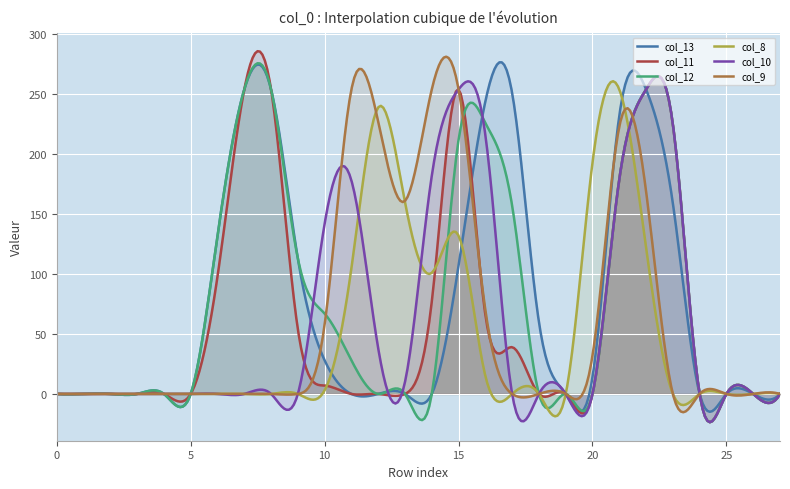

At which label is col_10 closest to 127?

row_10